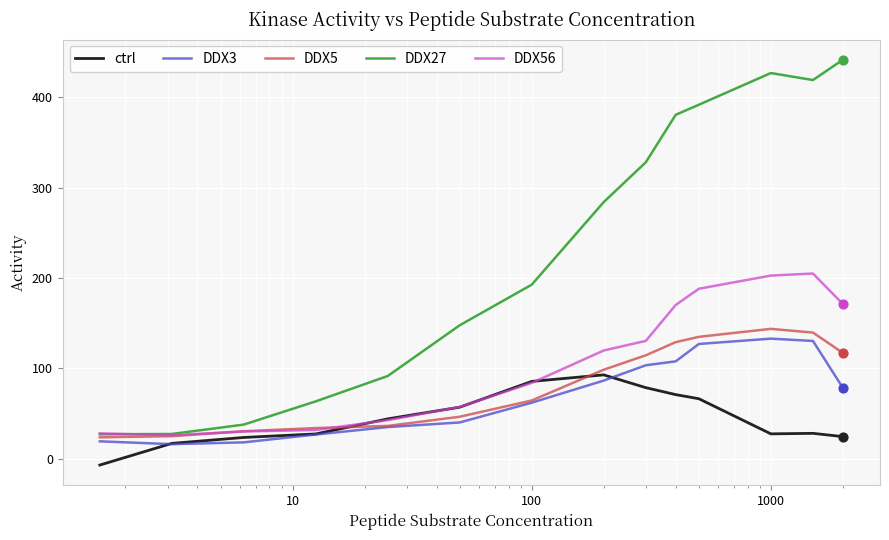

Which series has the largest total across all categories?

DDX27